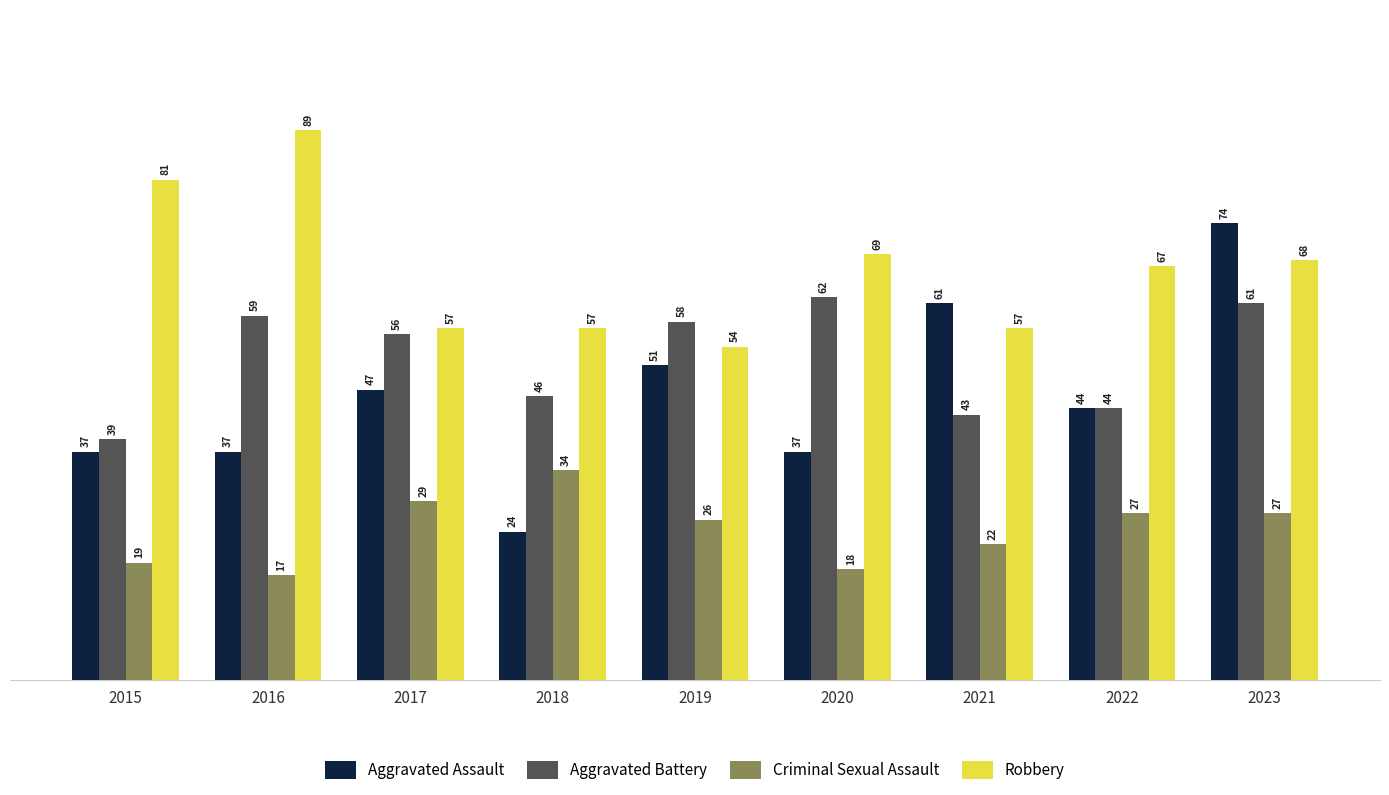

At how many categories does at least one series exceed 77?

2